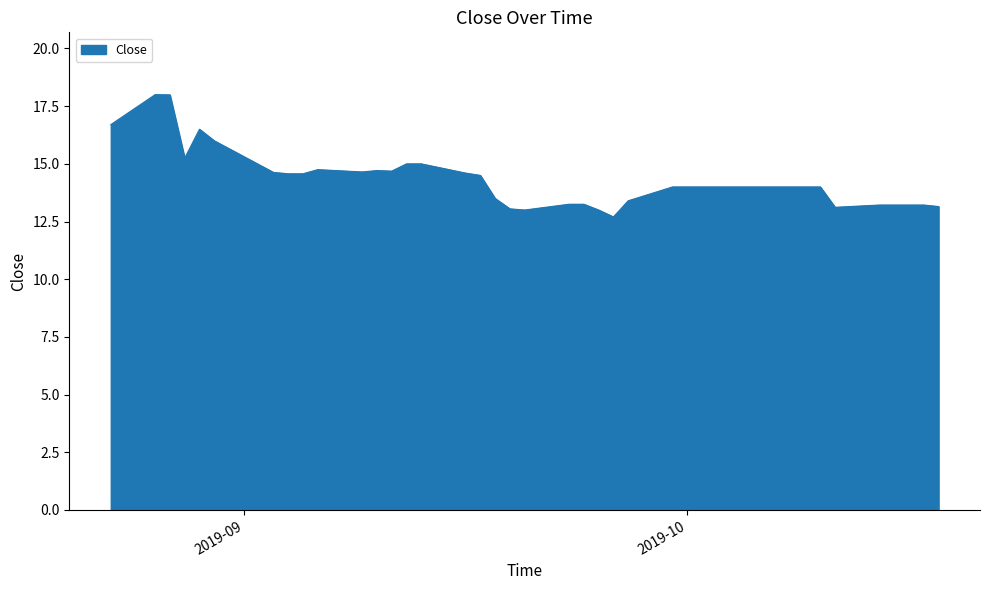

What is the greatest value displayed?

18.0